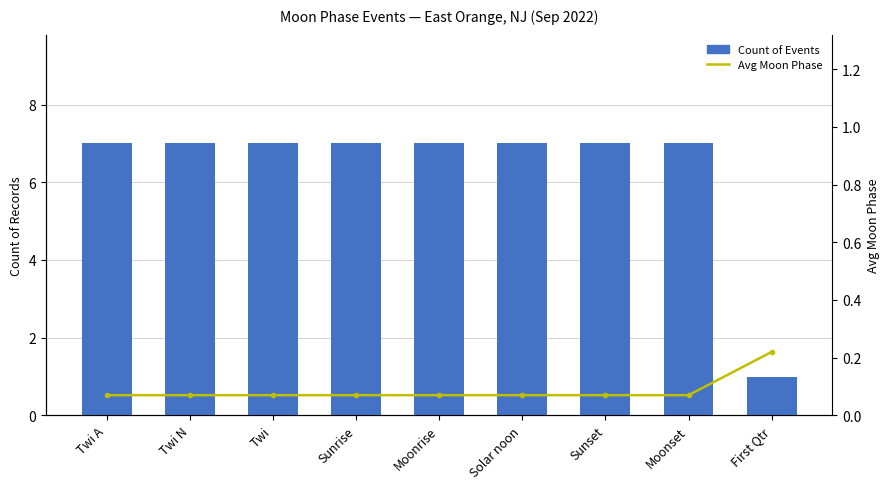

What is the label of the 7th bar from the left?

Sunset